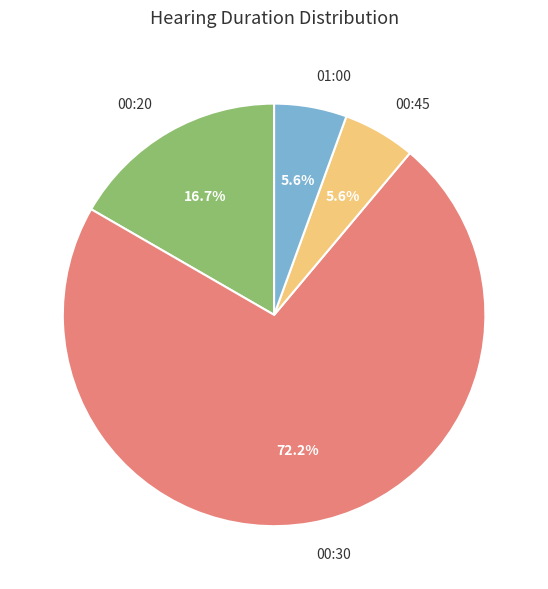

To the nearest percent, what portion does 00:20 represent?

17%